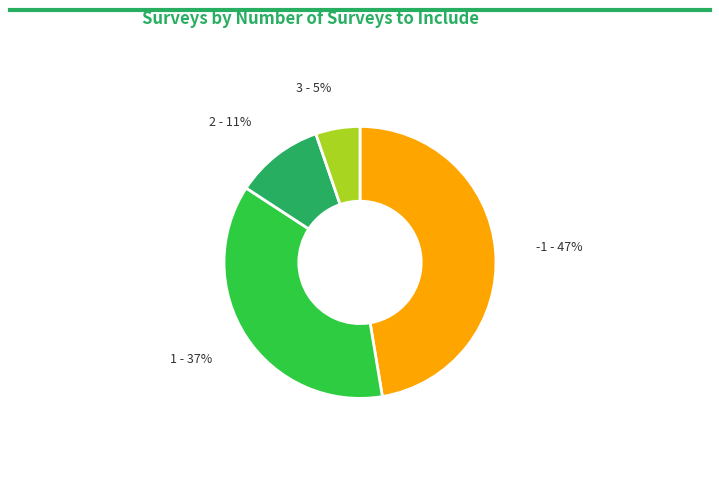

Is there any slice that represents more than half of the pie?

No